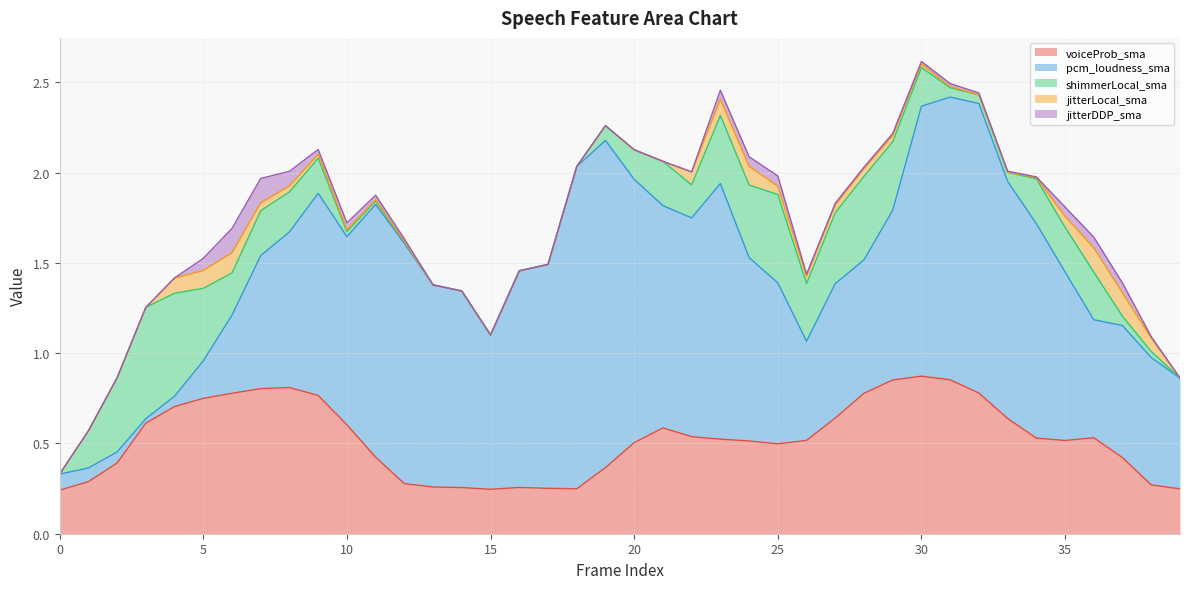

Which series ends up on top after the final intersection of pcm_loudness_sma and voiceProb_sma?

pcm_loudness_sma